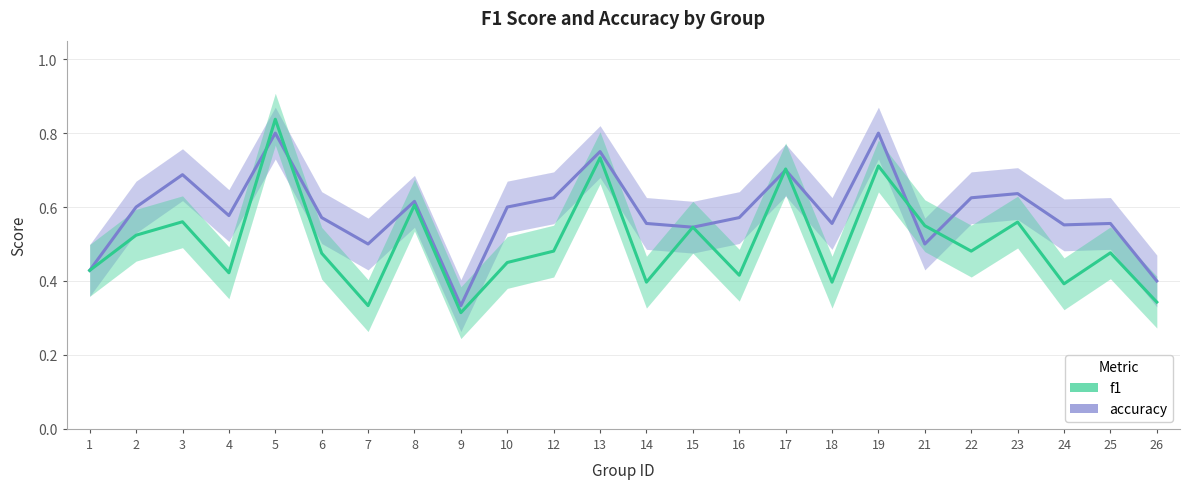

How many interior local peaks does the f1 series have?

9